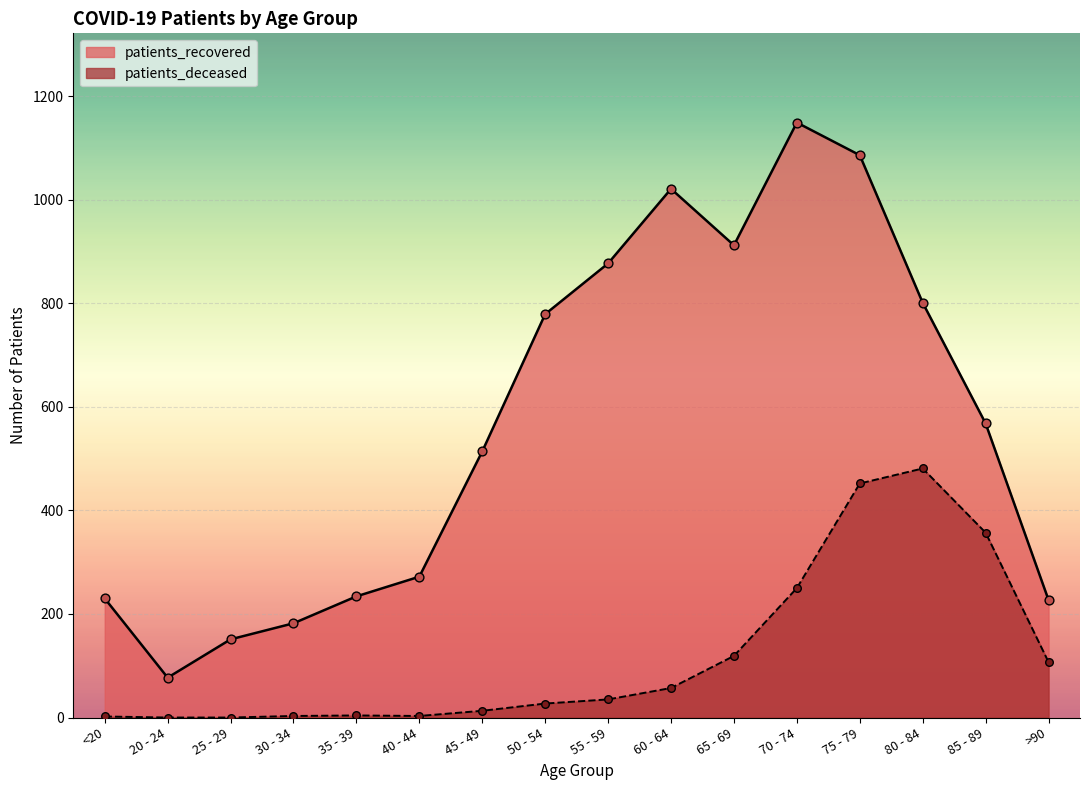

Which series contains the highest Y value?

patients_recovered